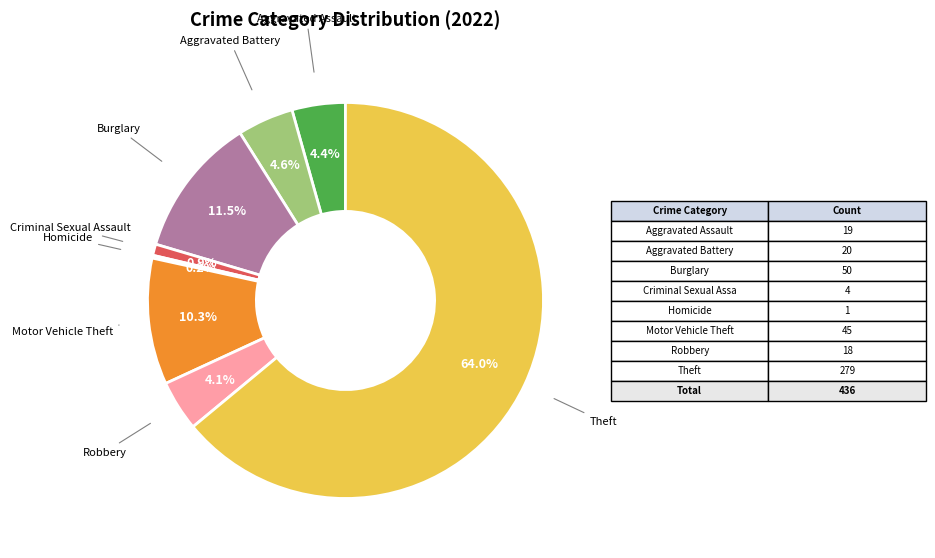

To the nearest percent, what is the average slice percentage?

12%